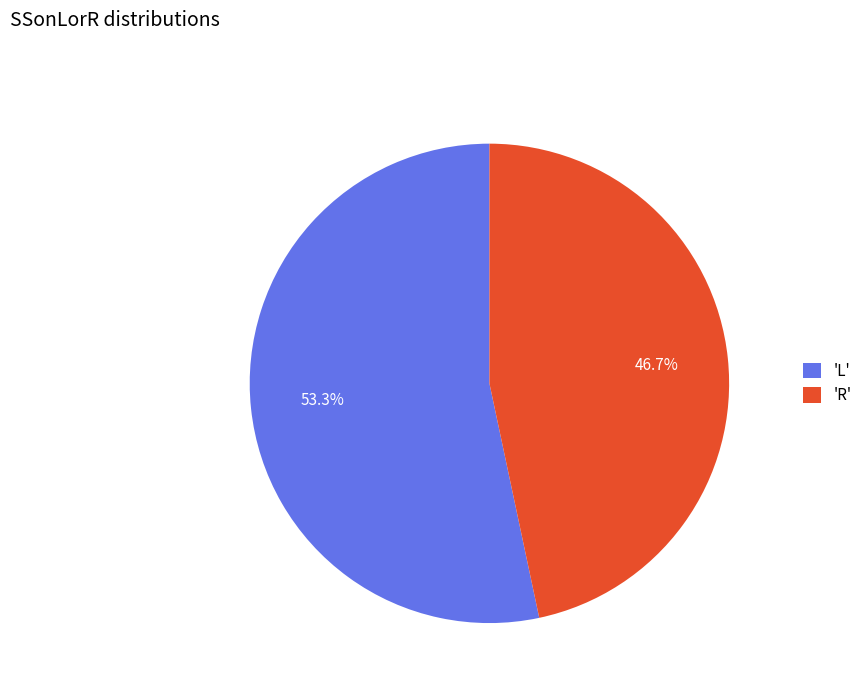

What is the majority slice?

'L'